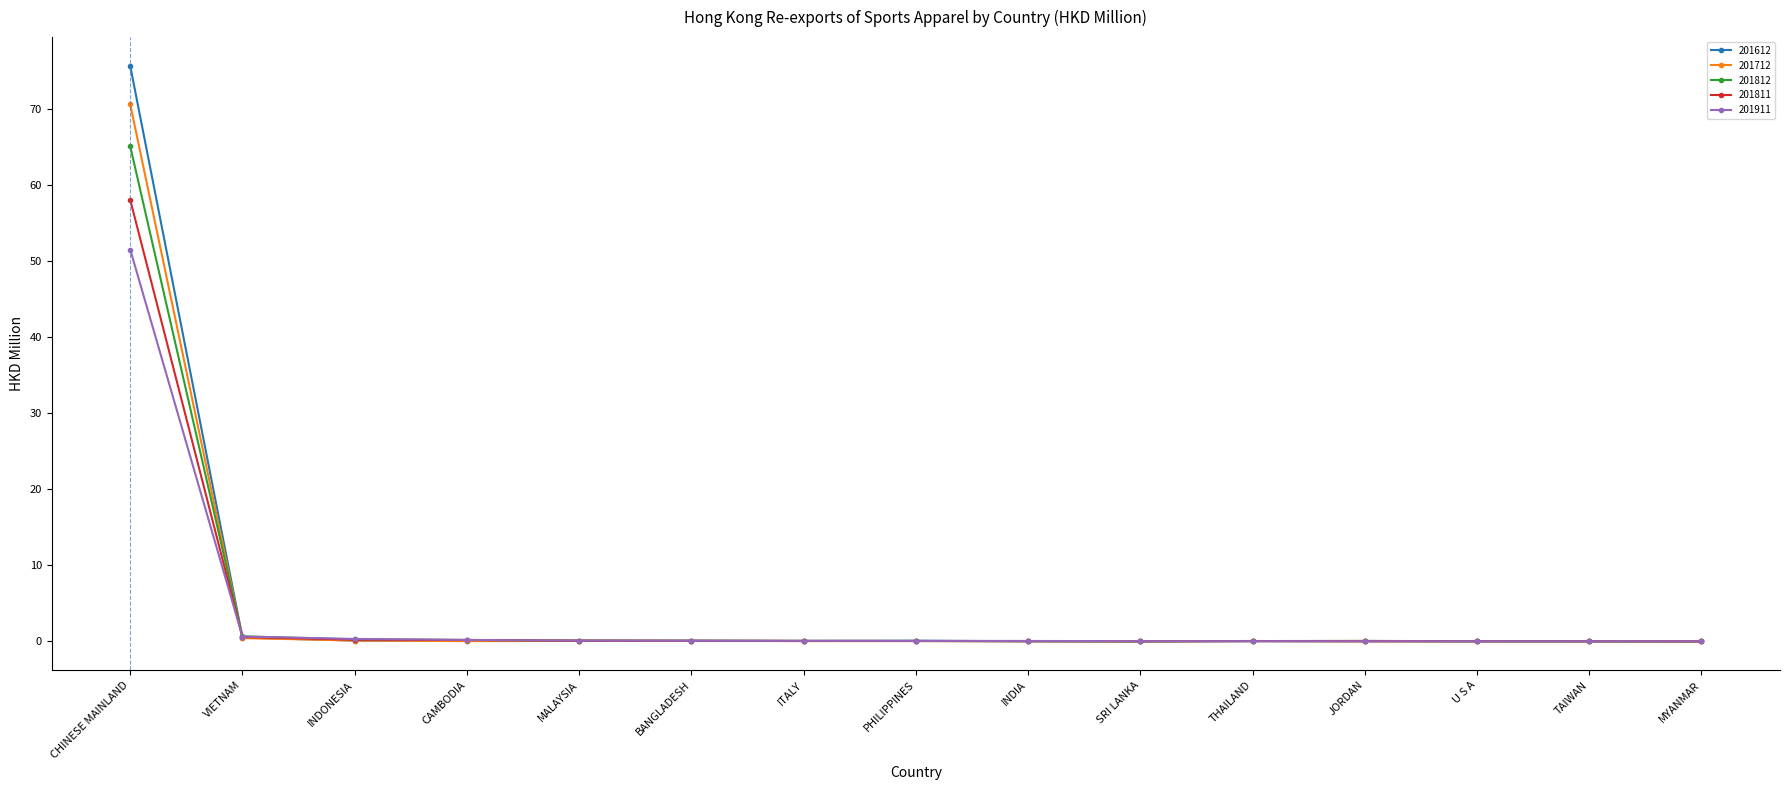

Which category has the highest value in the 201811 series?

CHINESE MAINLAND